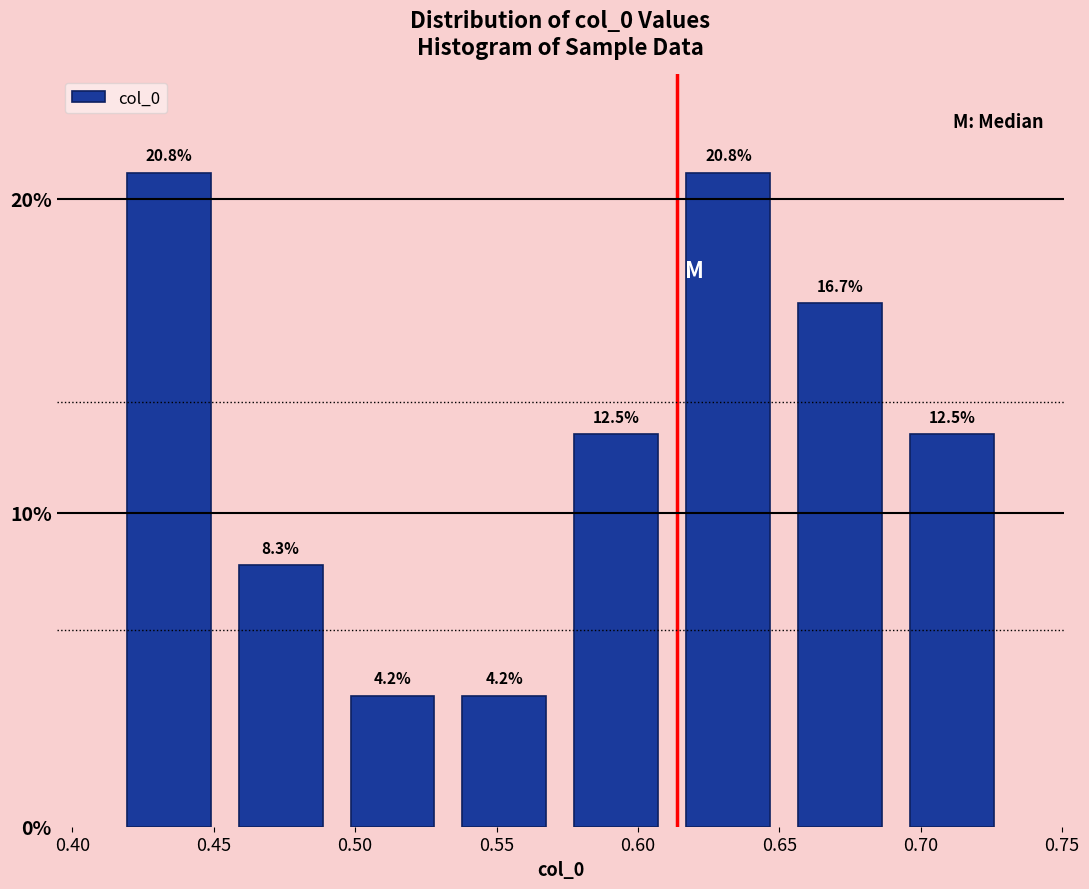

Reading left to right, list every bar in this chart as the range it spans on the x-axis followed by its height. The bar edges are not printed on the chart, so give them approximately, as read against the axis.

0.415 to 0.455: 20.8
0.455 to 0.495: 8.3
0.495 to 0.535: 4.2
0.535 to 0.575: 4.2
0.575 to 0.610: 12.5
0.610 to 0.650: 20.8
0.650 to 0.690: 16.7
0.690 to 0.730: 12.5